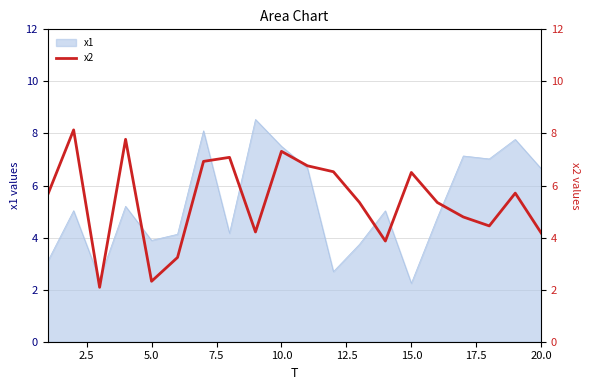

The x1 series shows 3.0 at 15.0. True or false?

False